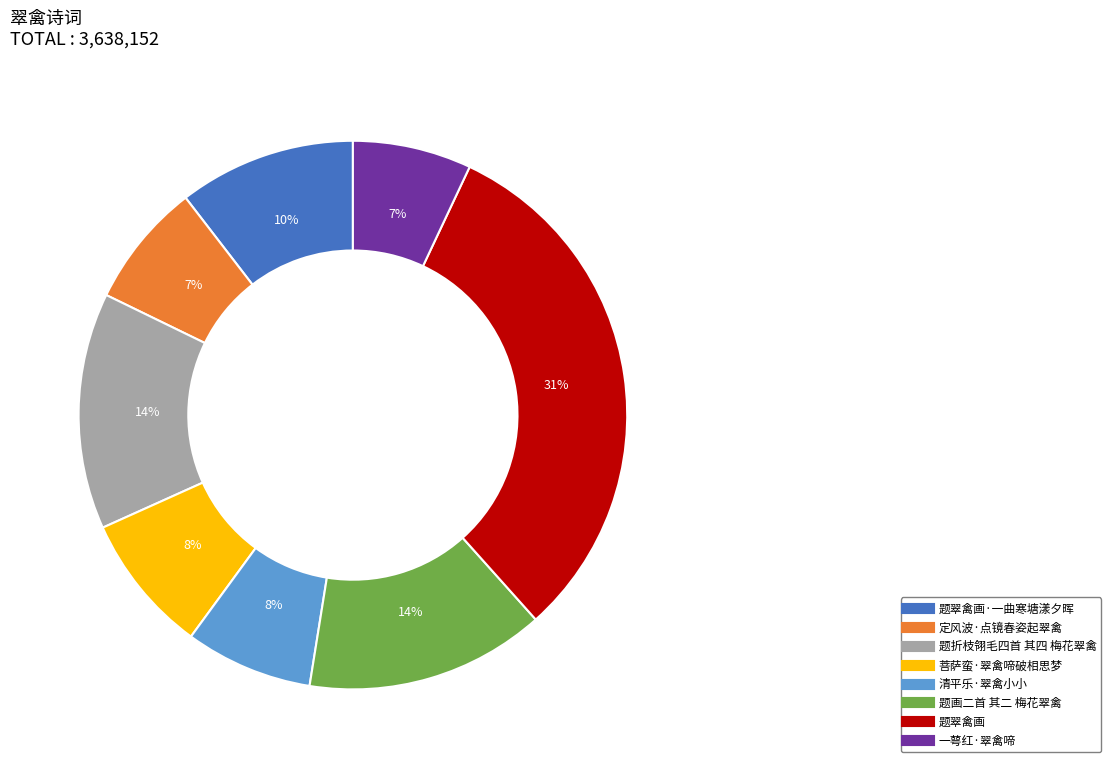

Is there a majority slice in this chart?

No